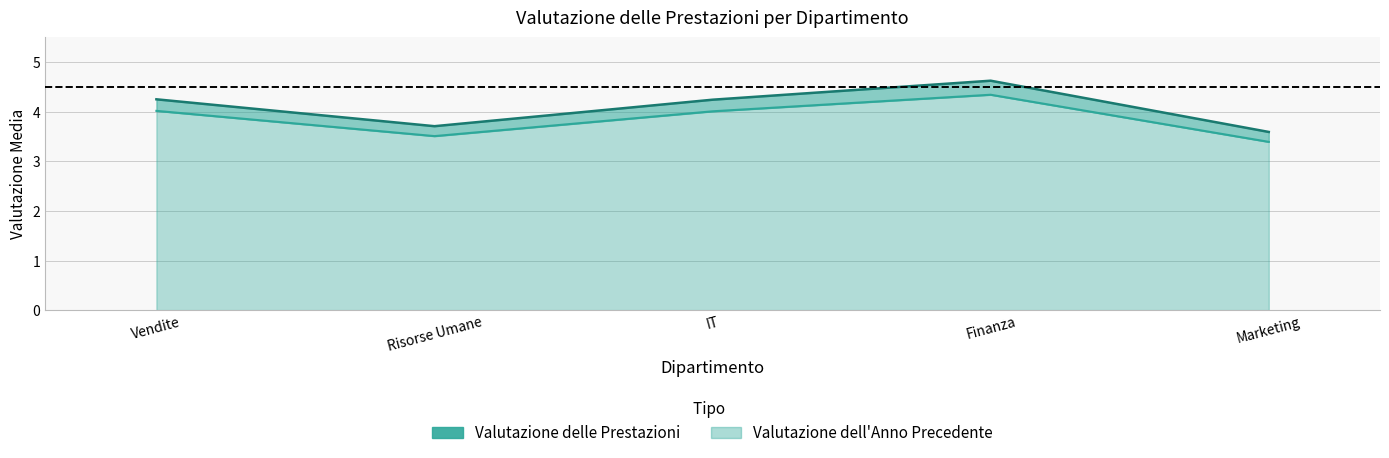

What is the difference between the highest and lowest values at Vendite?

0.2